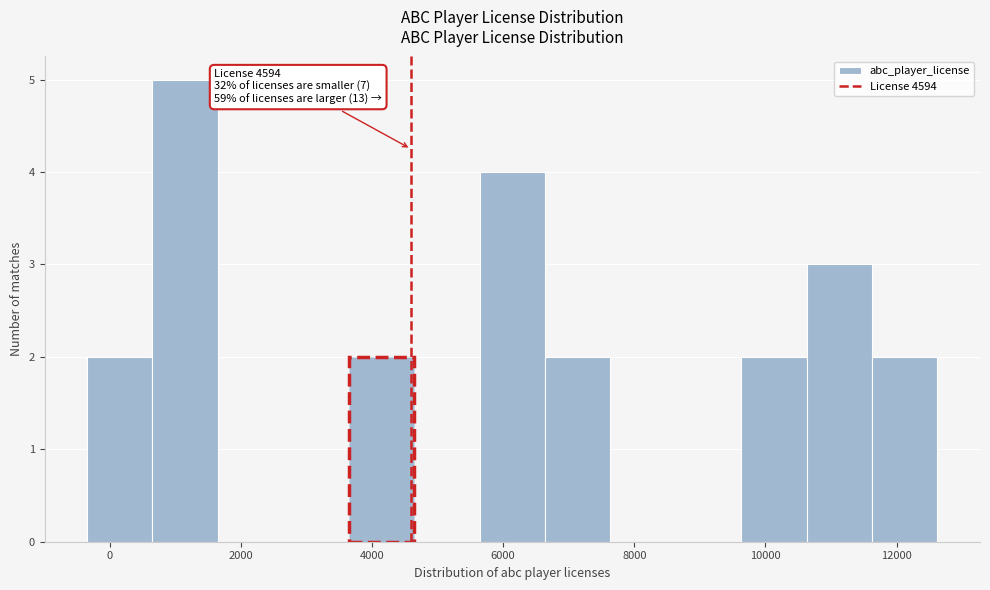

Over which range of the x-axis is the bar tallest?

600 to 1600